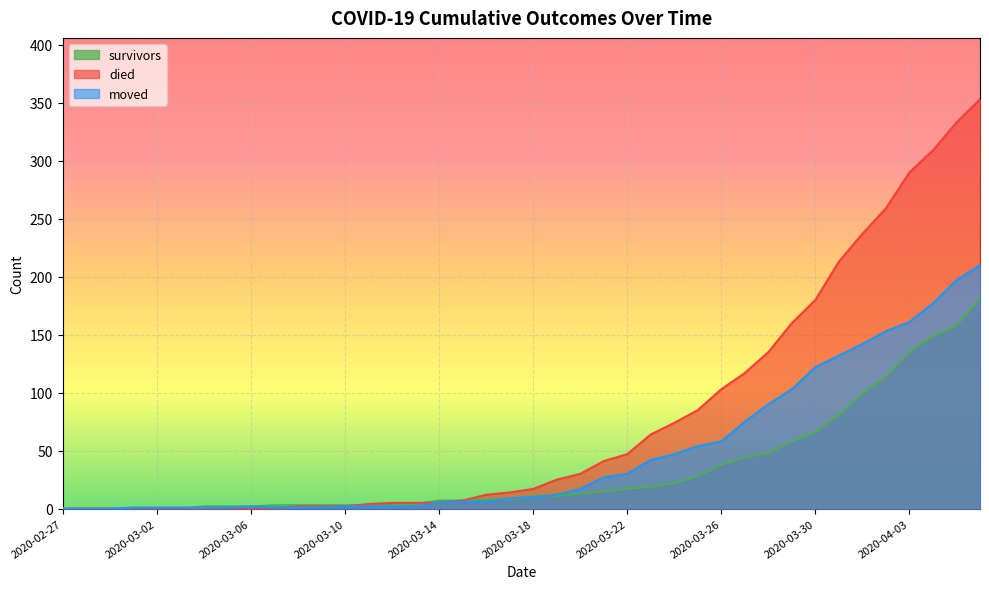

Which label corresponds to the largest value in the chart?

2020-04-06